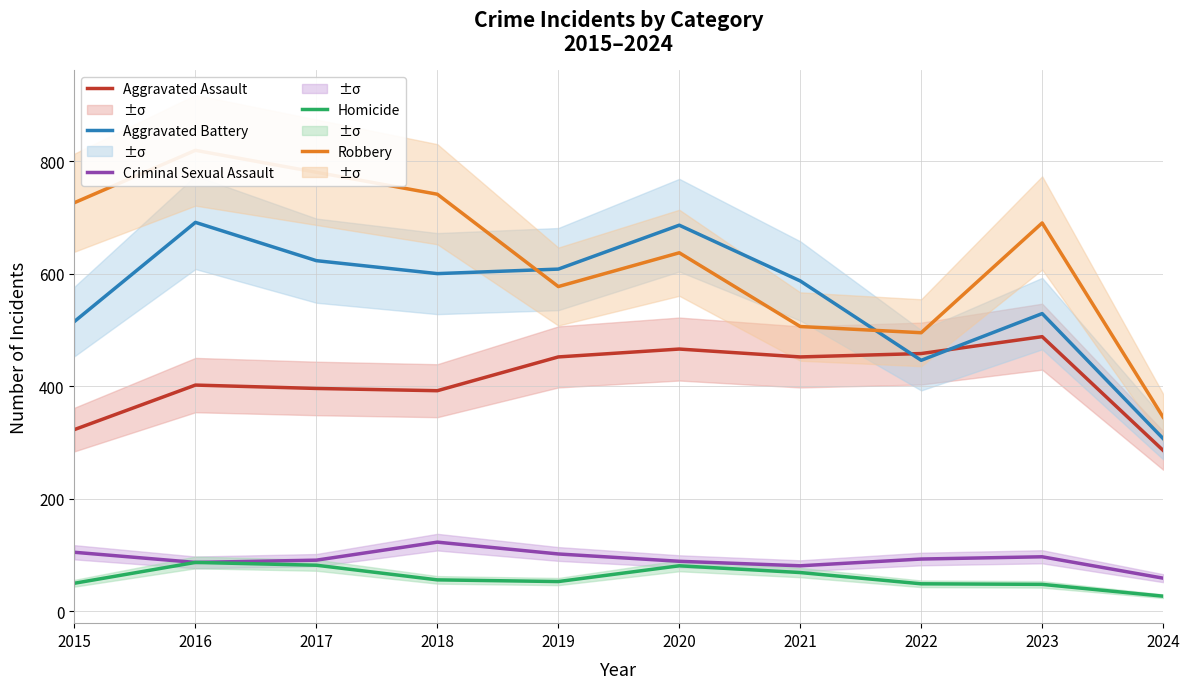

True or false: Criminal Sexual Assault and Aggravated Battery cross at least once.

False